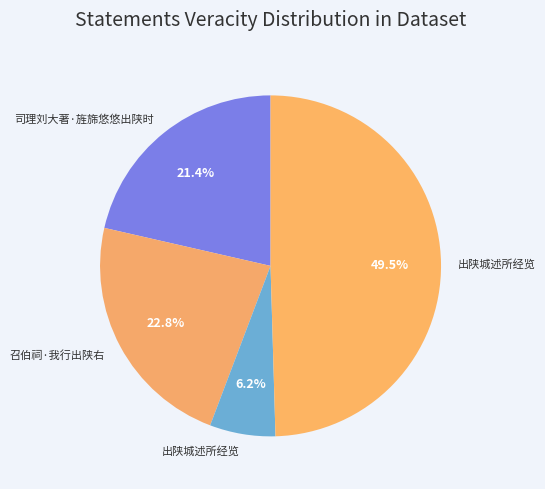

Count the number of slices in the pie.

4